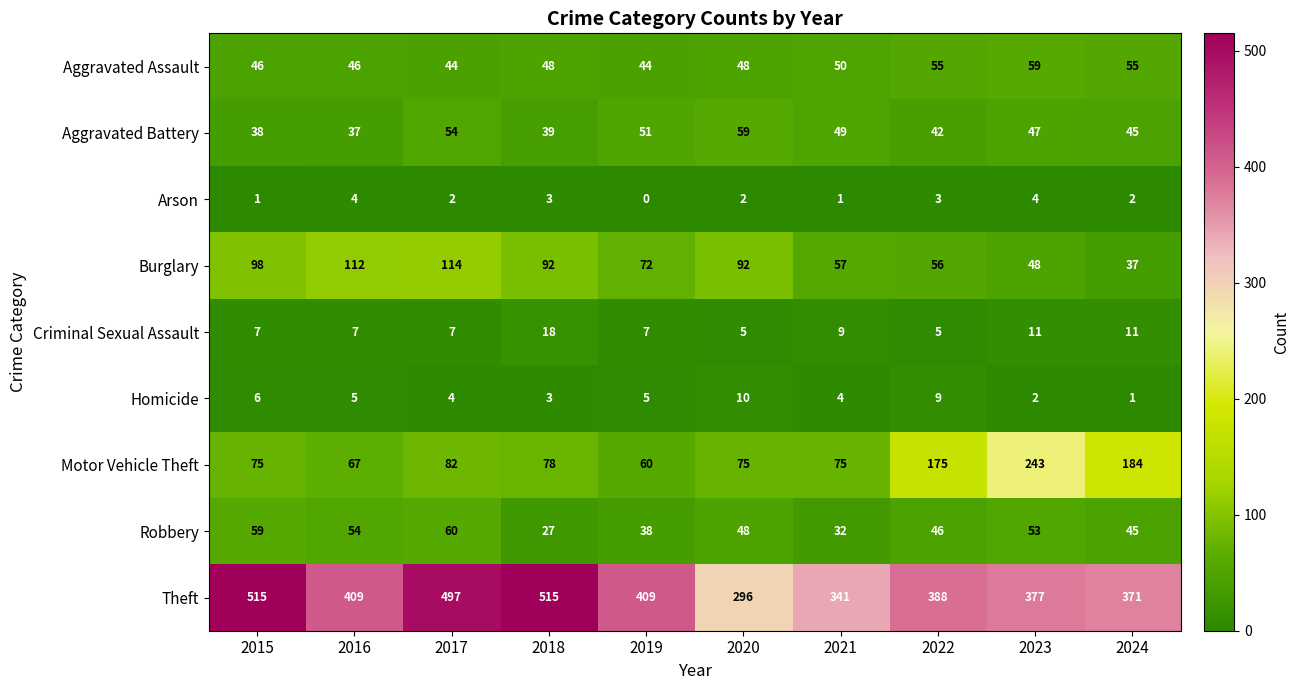

What is the sum of the Aggravated Battery values at 2022 and 2020?

101